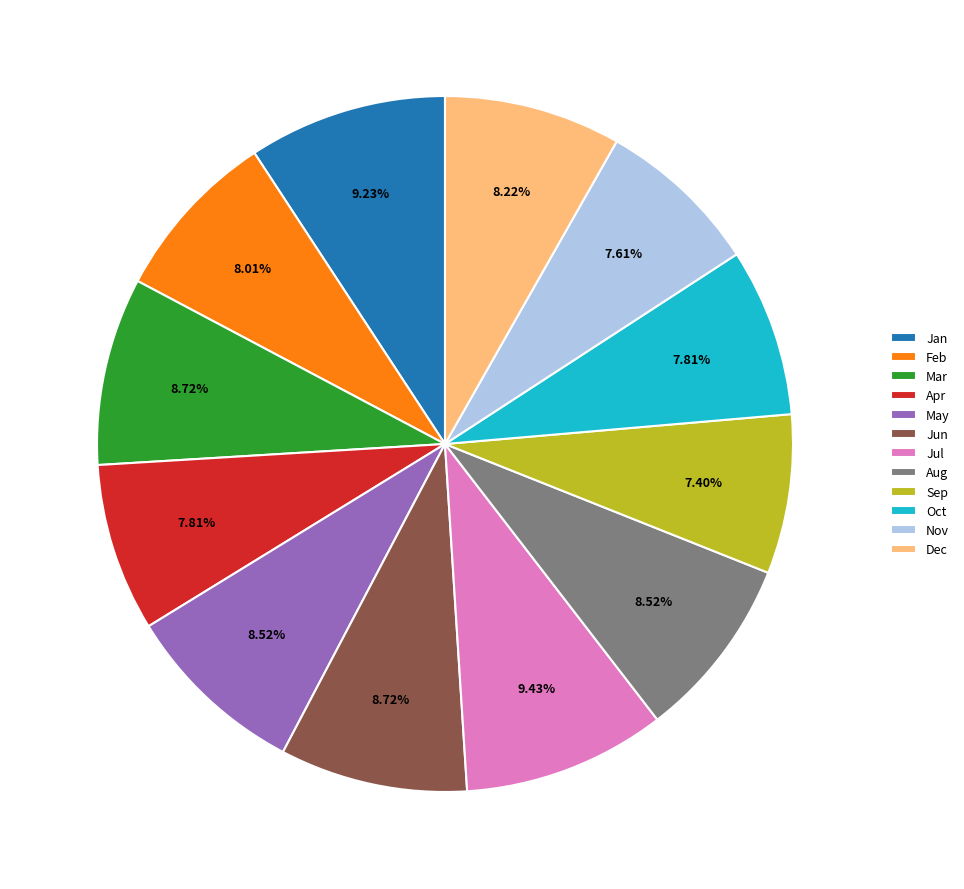

Do Mar and Jul together represent more than half of the pie?

No